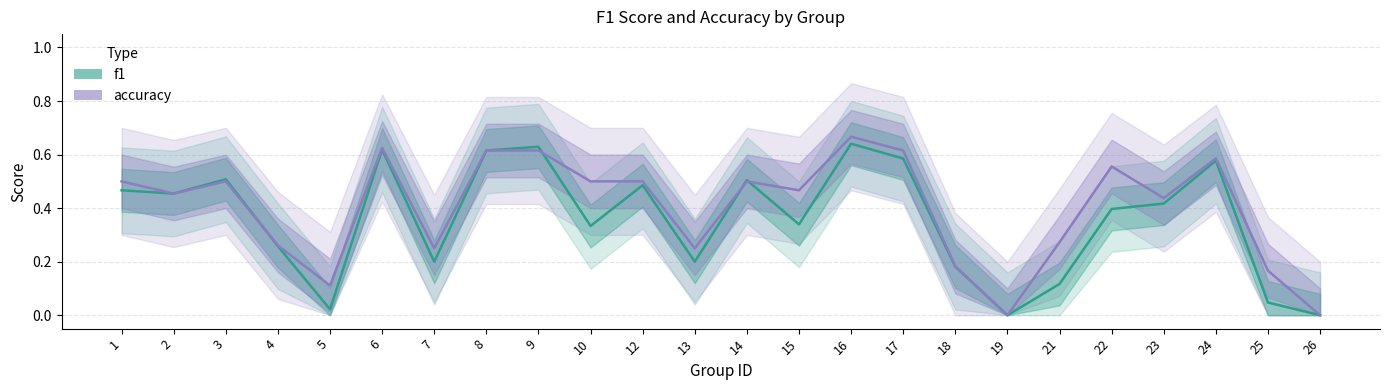

Which series ends up on top after the final intersection of accuracy and f1?

accuracy